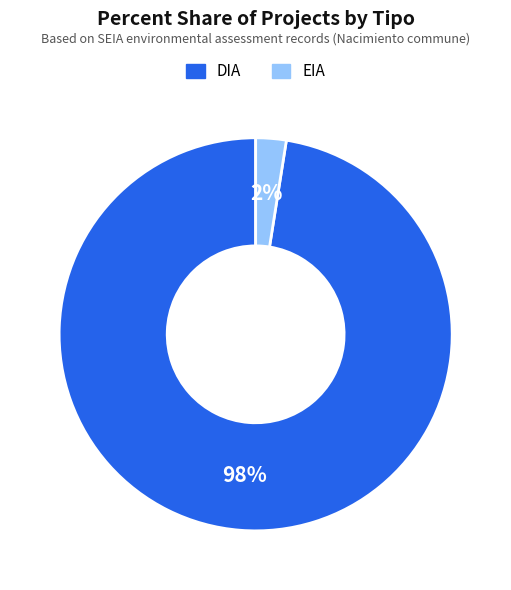

To the nearest percent, what is the combined percentage of DIA and EIA?

100%